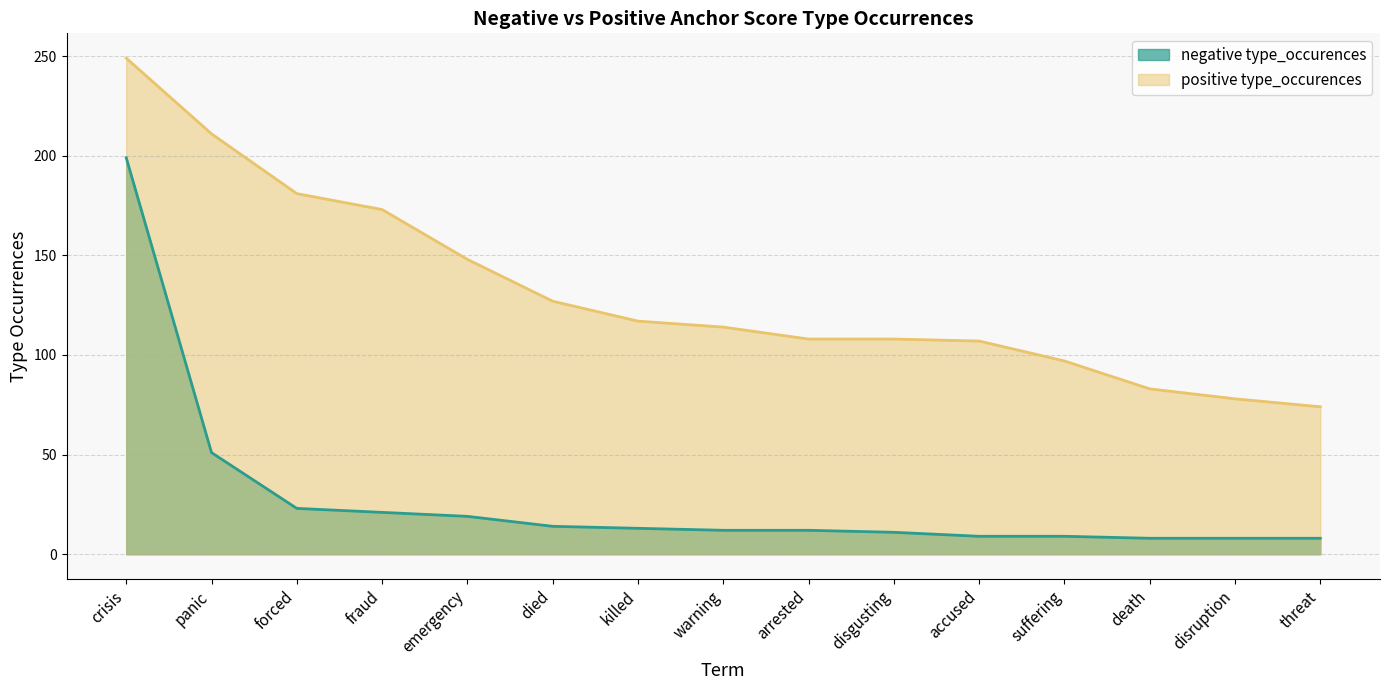

At which label does negative type_occurences reach its minimum?

death